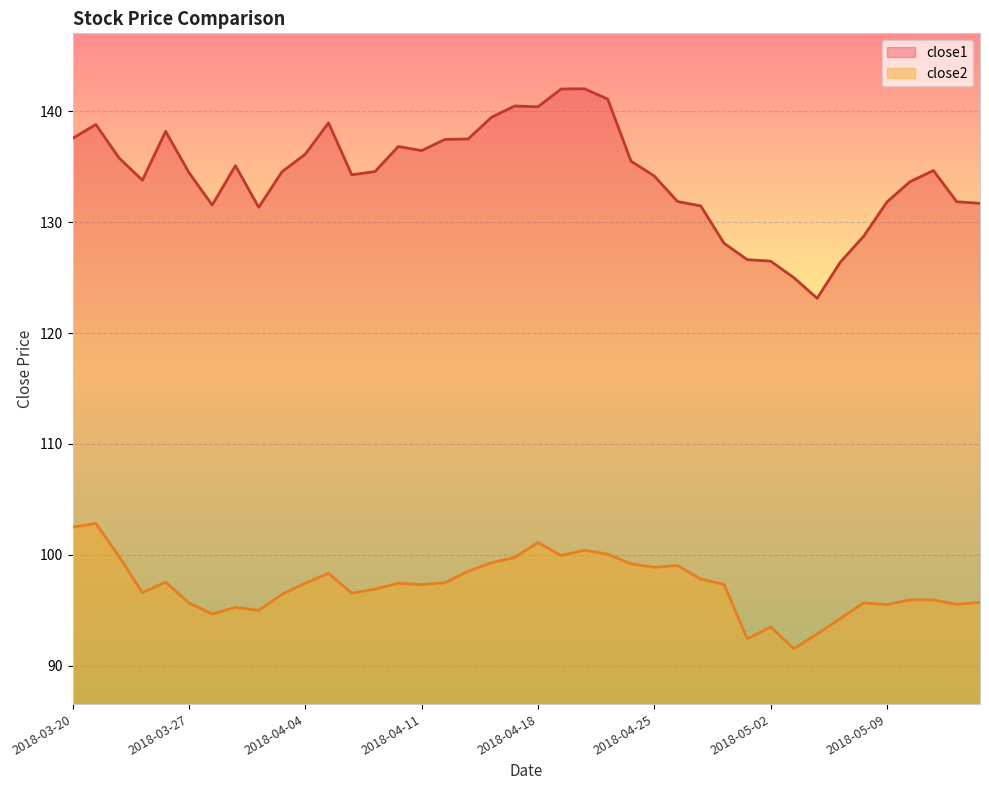

List the labels in order of close2 value, largest first.

2018-03-21, 2018-03-20, 2018-04-18, 2018-04-20, 2018-04-23, 2018-04-19, 2018-03-22, 2018-04-17, 2018-04-16, 2018-04-24, 2018-04-26, 2018-04-25, 2018-04-13, 2018-04-05, 2018-04-27, 2018-03-26, 2018-04-12, 2018-04-04, 2018-04-10, 2018-04-30, 2018-04-11, 2018-04-09, 2018-03-23, 2018-04-06, 2018-04-03, 2018-05-10, 2018-05-11, 2018-05-15, 2018-03-27, 2018-05-08, 2018-05-14, 2018-05-09, 2018-03-29, 2018-04-02, 2018-03-28, 2018-05-07, 2018-05-02, 2018-05-04, 2018-05-01, 2018-05-03